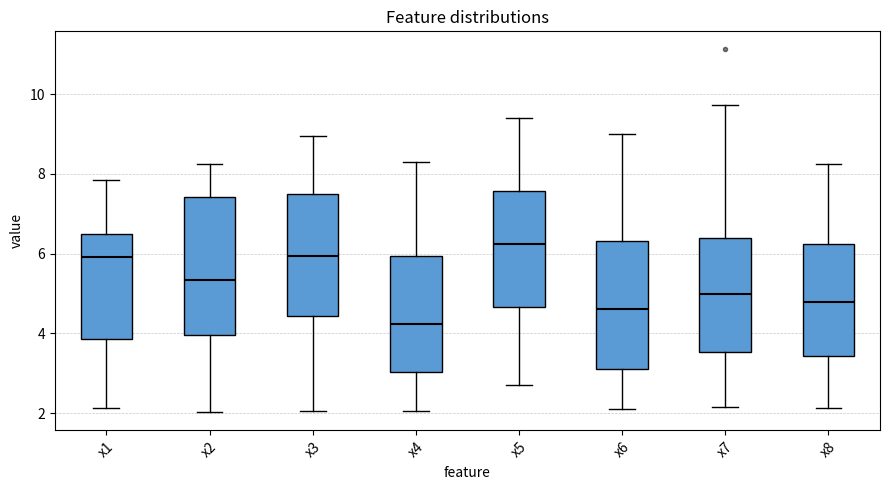

Where does the upper whisker of the box for x5 end on the y-axis? The values are not printed on the chart, so give them approximately, as read against the axis.

9.4